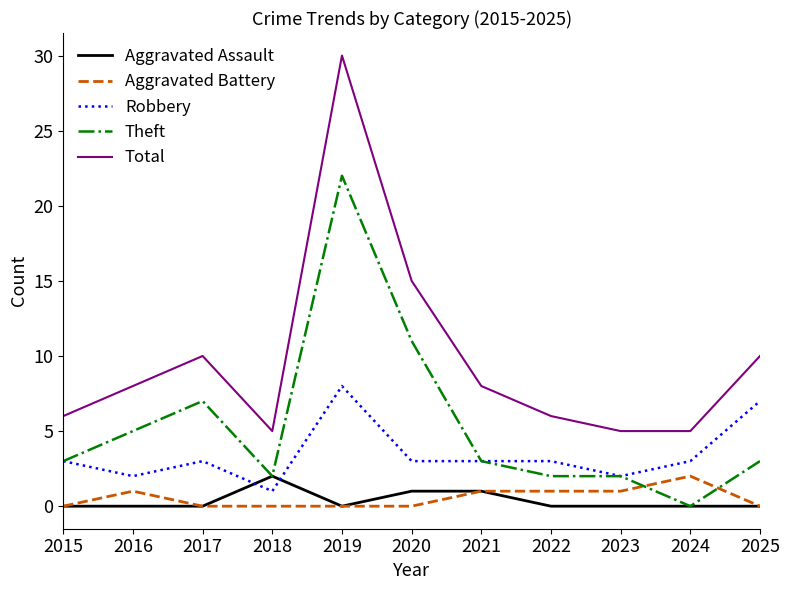

Read the Aggravated Battery value at 2021.

1